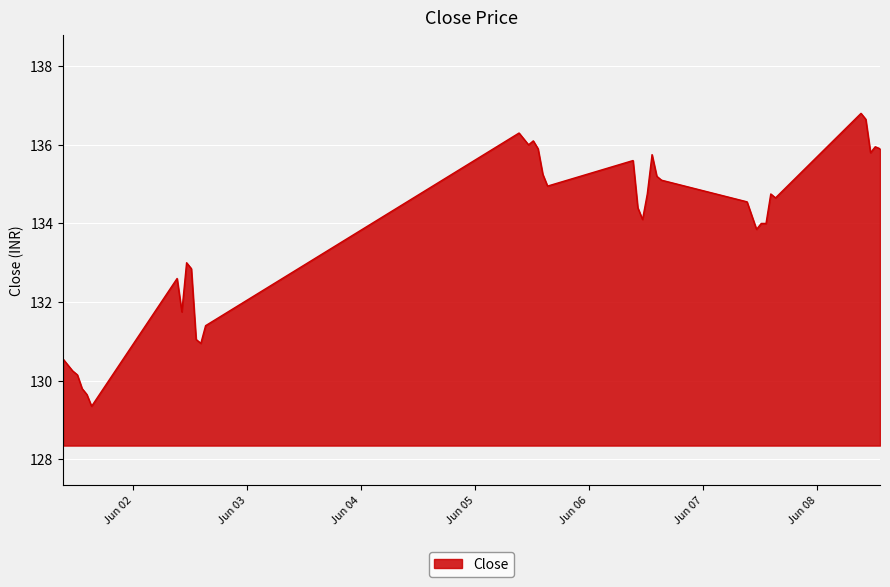

What is the sum of all values?

5350.4